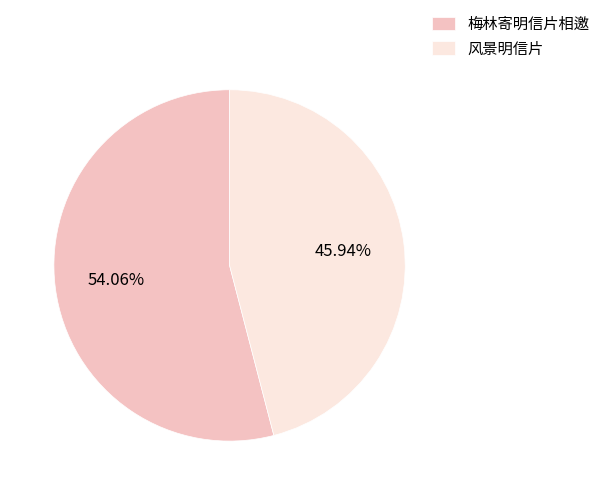

To the nearest percent, what portion does 梅林寄明信片相邀 represent?

54%